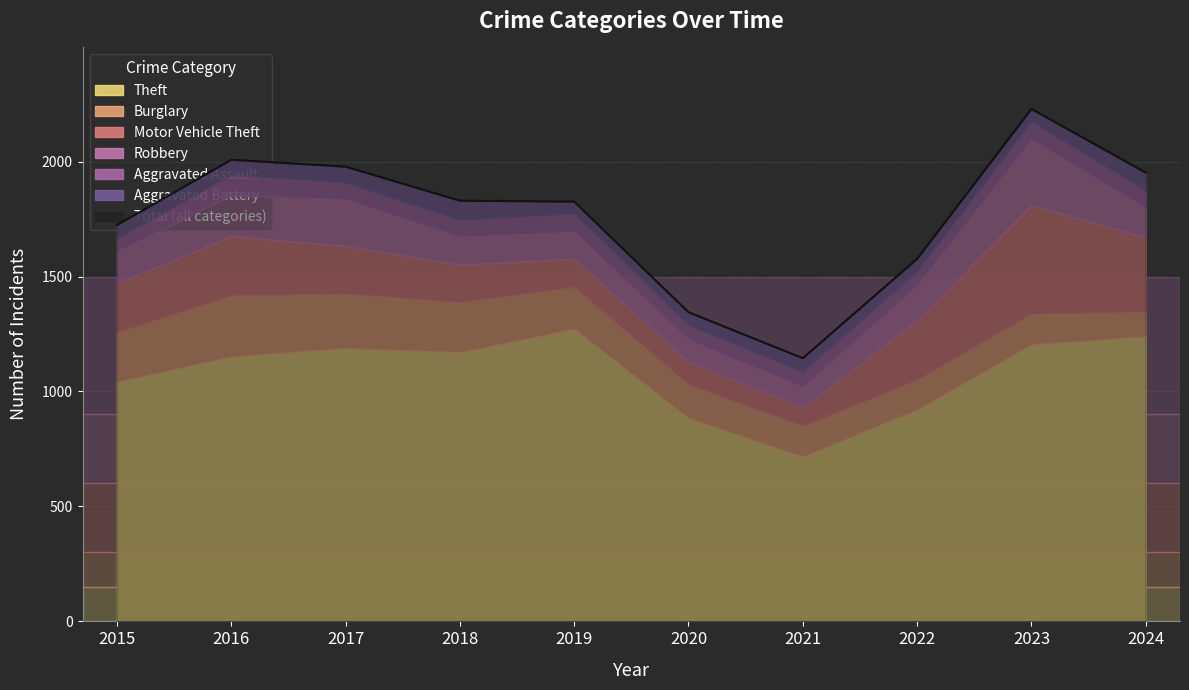

True or false: Aggravated Battery and Theft intersect in this chart.

False